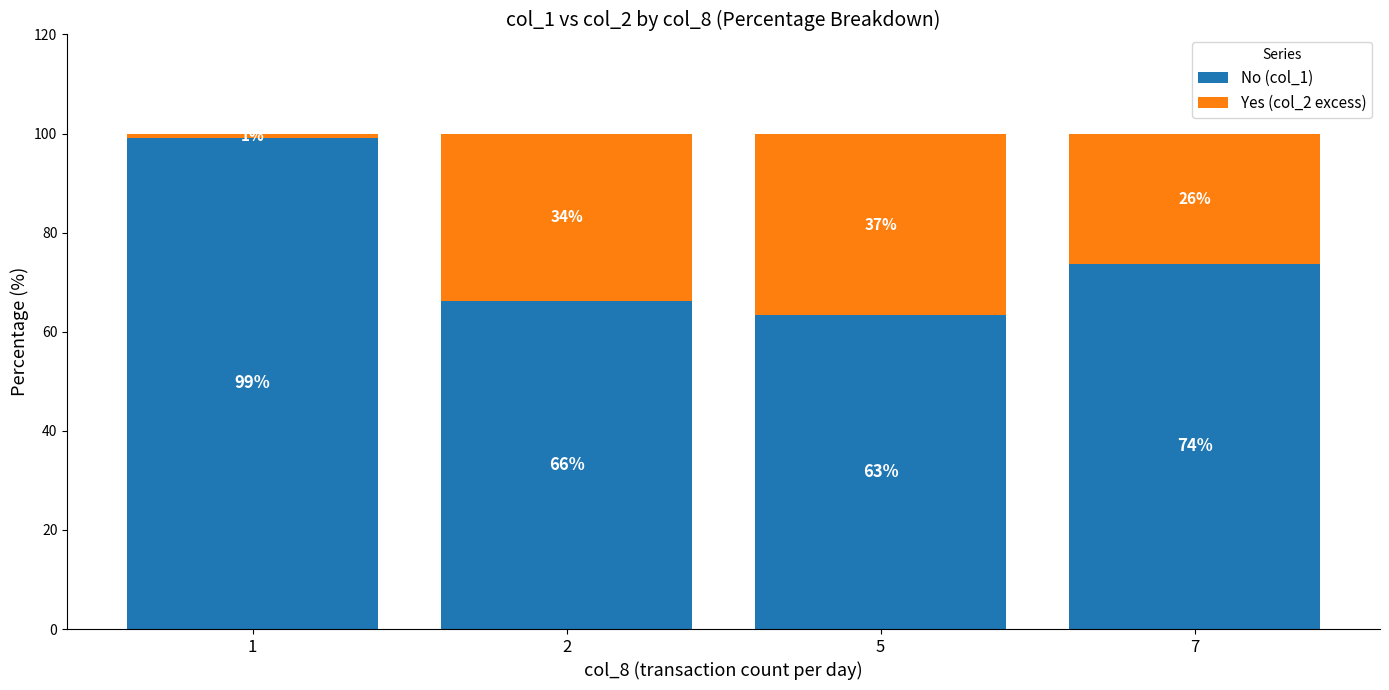

The value of No (col_1) at 1 is 99.2. True or false?

True